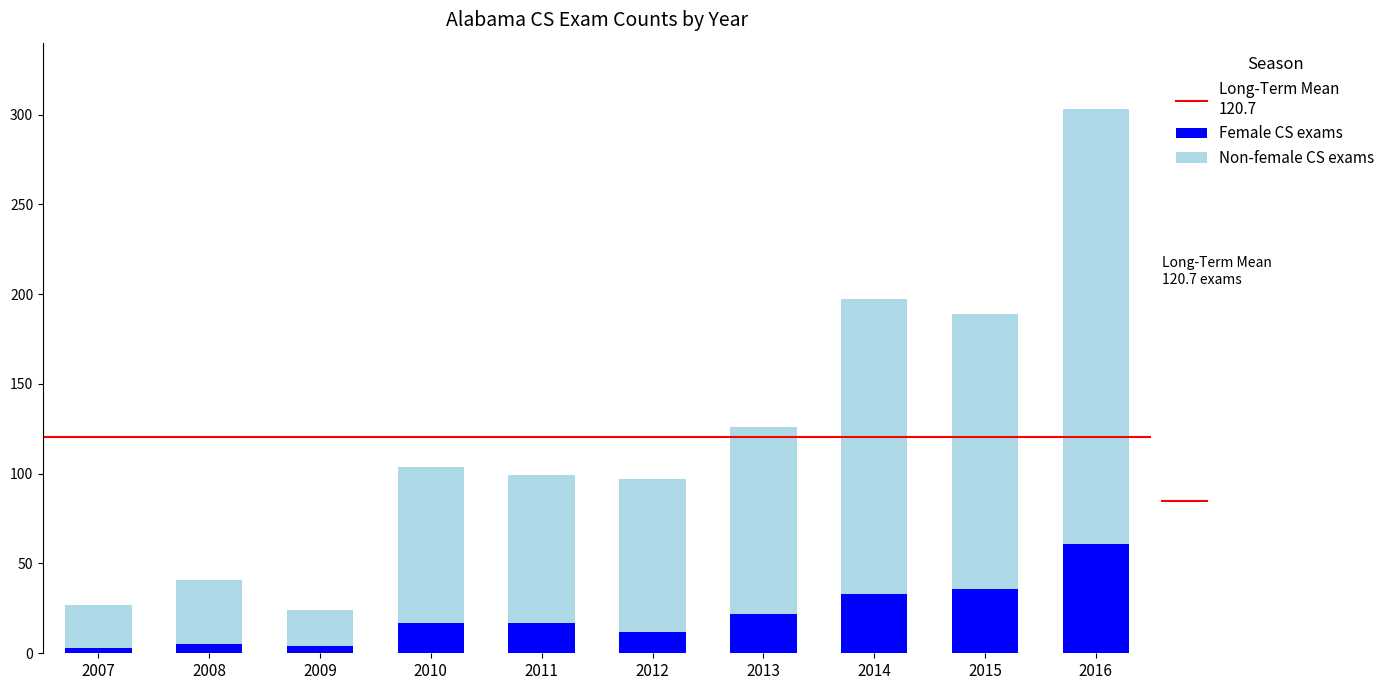

Read the Female CS exams value at 2013, to the nearest 10.

20